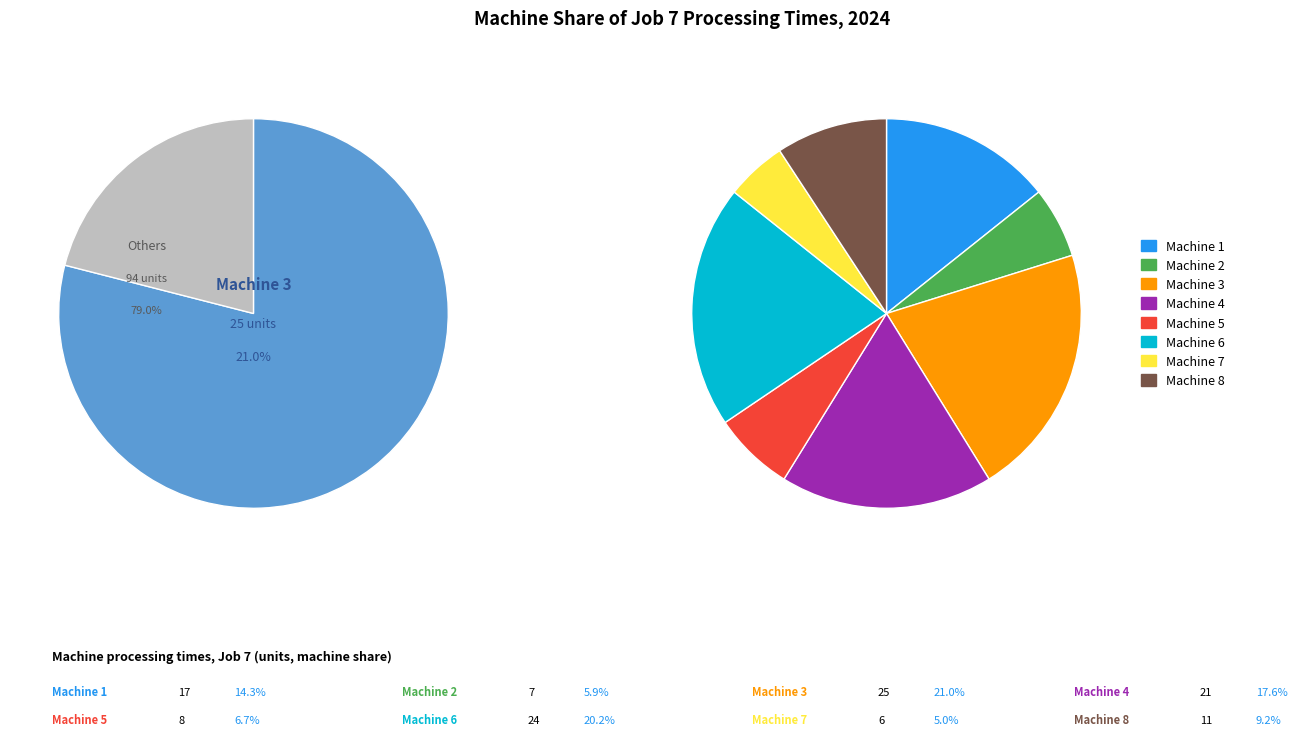

The Machine 2 slice represents 6% of the pie. True or false?

True